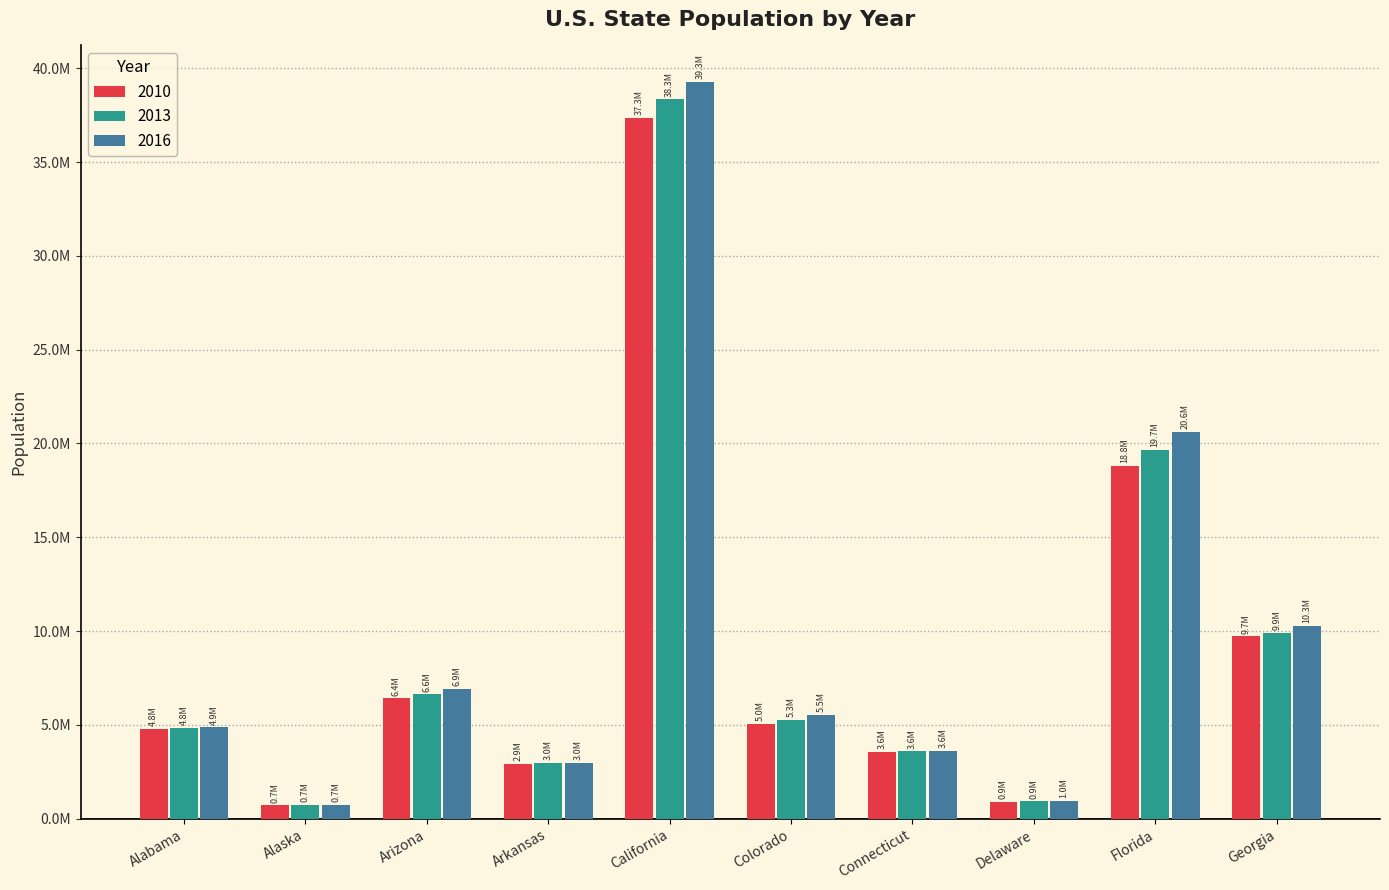

What is the total value across all series at Alabama?

14478271